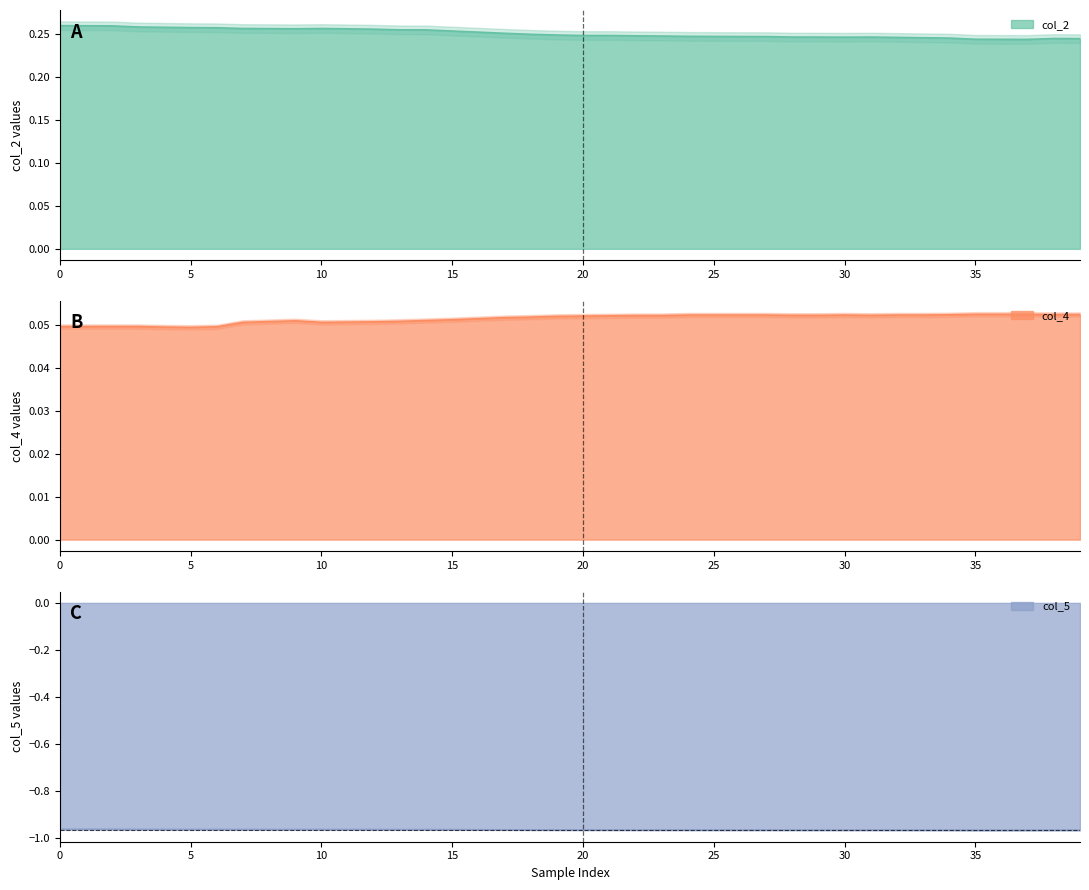

List the series in order of their peak value, highest first.

col_2, col_4, col_5